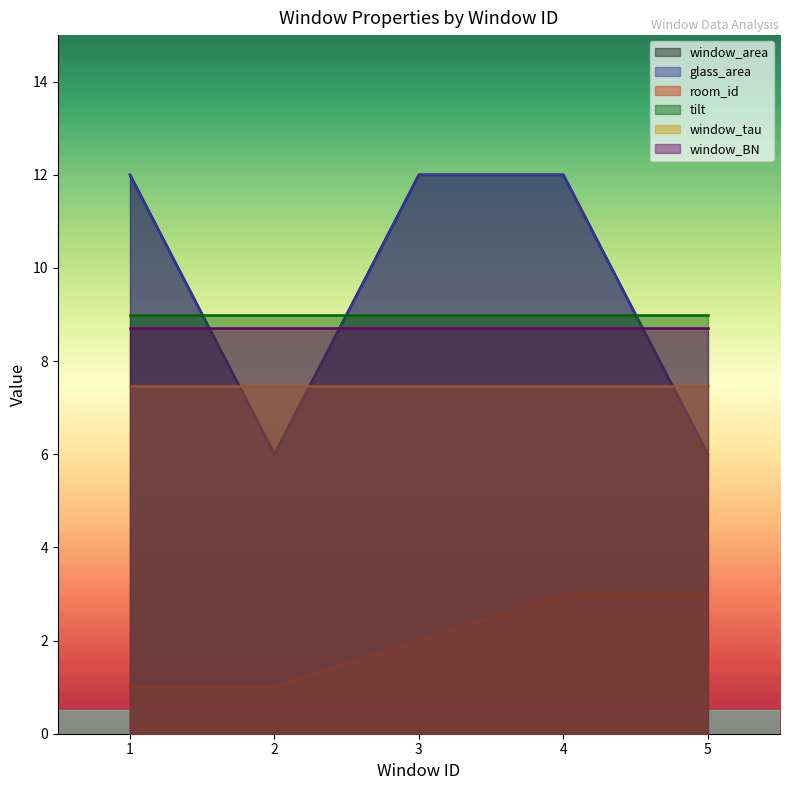

How many window_area values are between 6 and 12?

5